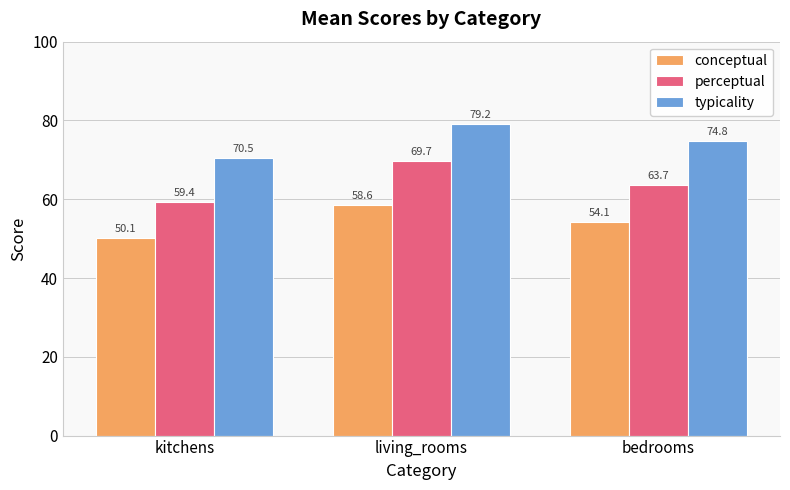

The conceptual series shows 54.1 at bedrooms. True or false?

True